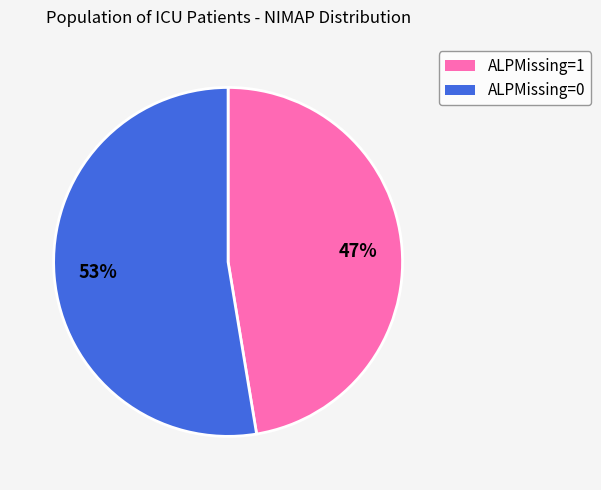

Between ALPMissing=0 and ALPMissing=1, which is larger?

ALPMissing=0